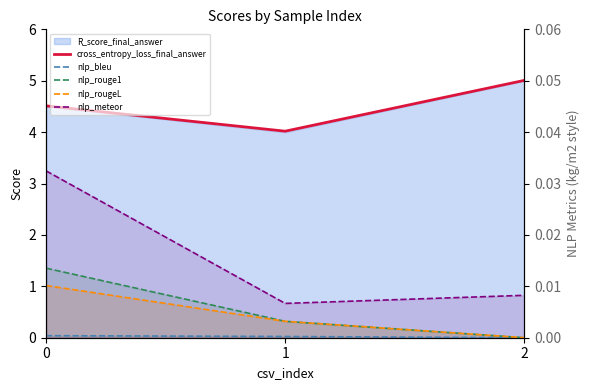

Which series changed the most between 1 and 2?

cross_entropy_loss_final_answer